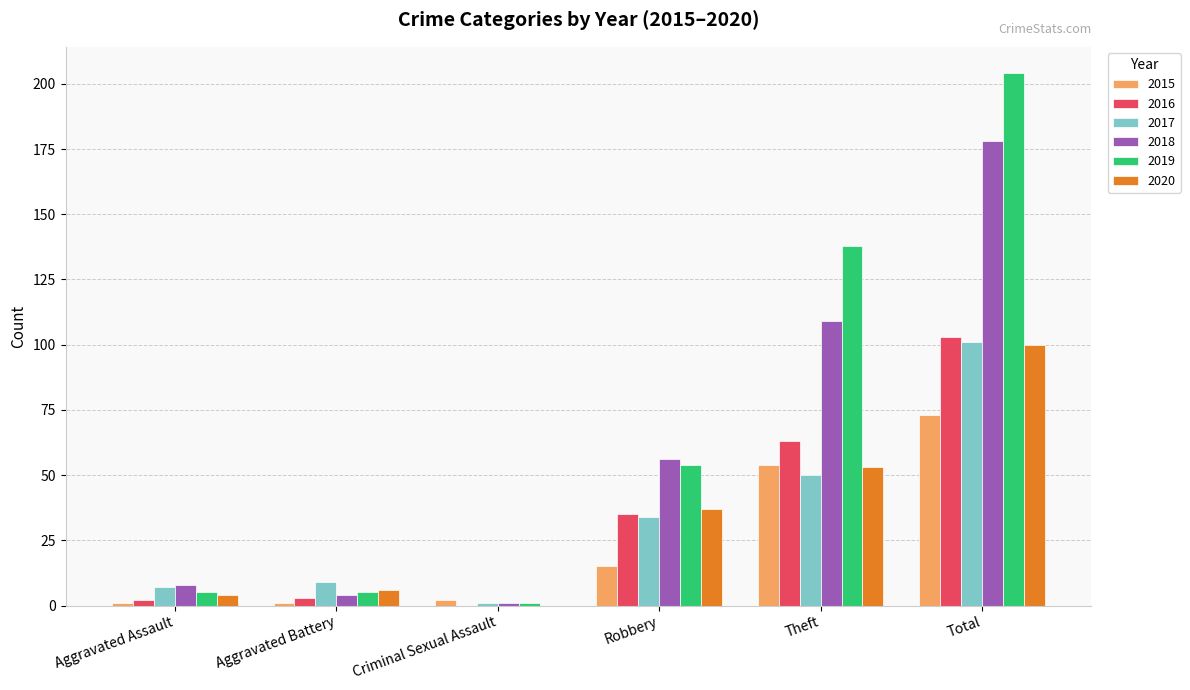

Is the value of 2017 at Robbery greater than the value of 2019 at Robbery?

No